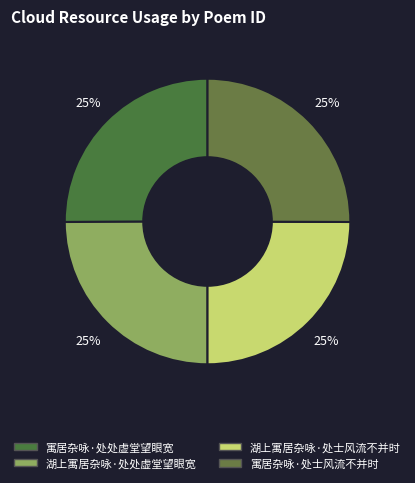

Count the number of slices in the pie.

4